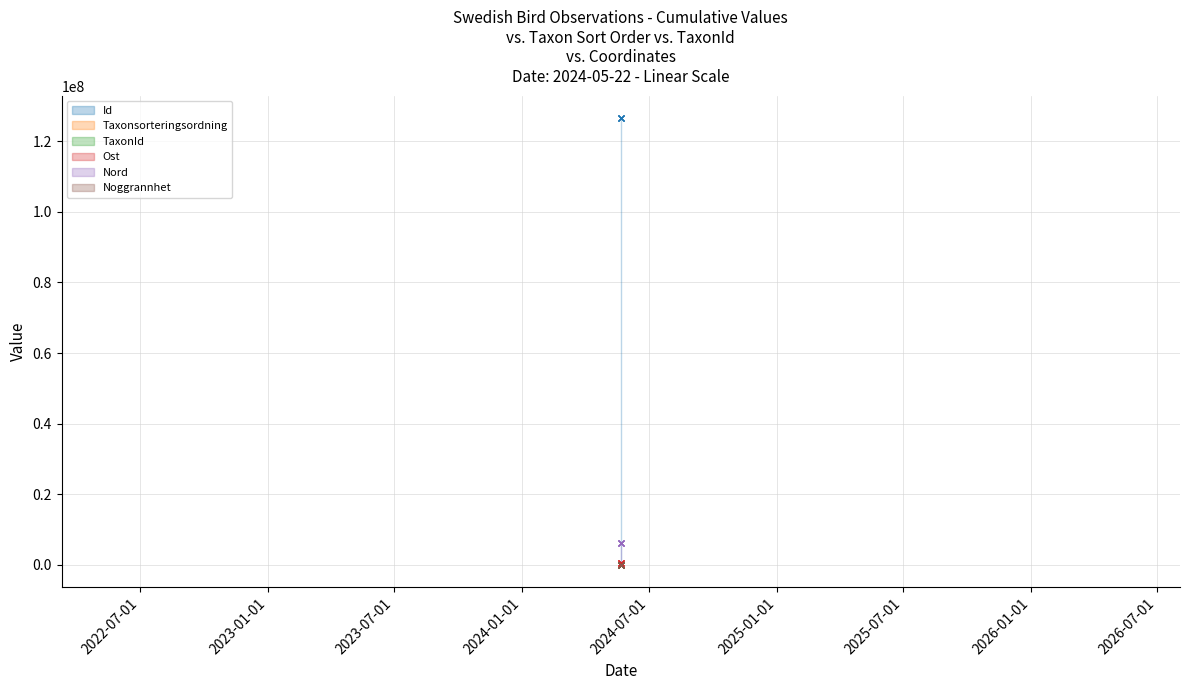

The TaxonId series shows 103018 at 2024-05-22. True or false?

True